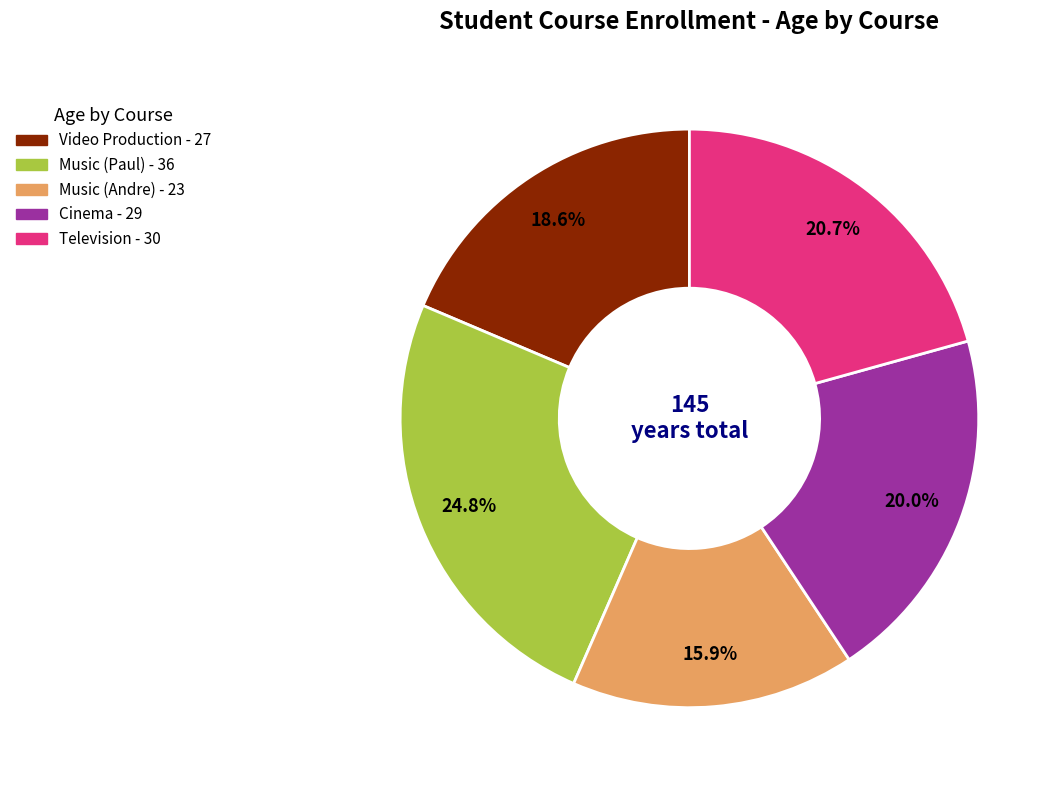

Is there a majority slice in this chart?

No